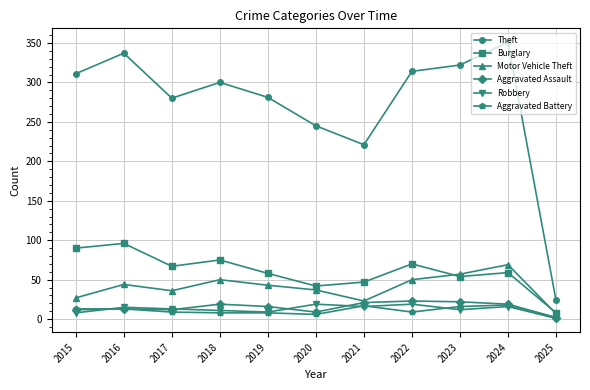

True or false: Theft and Robbery cross at least once.

False